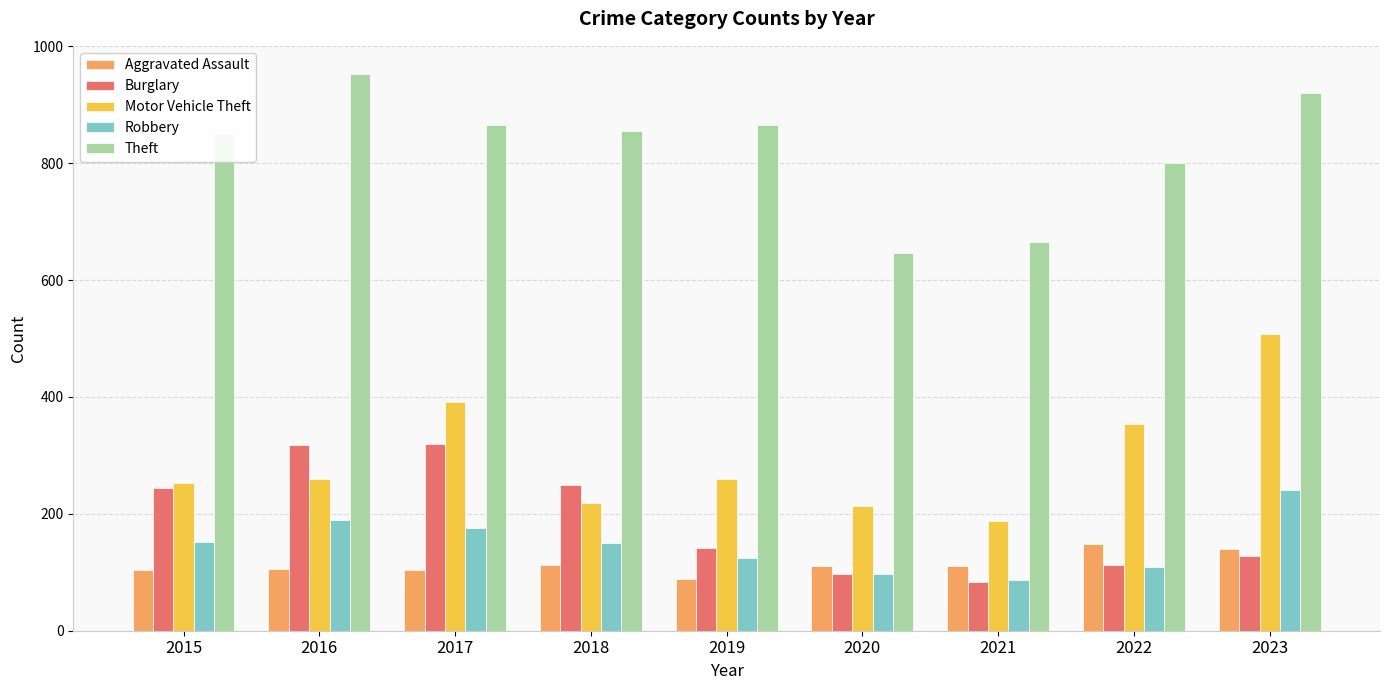

What are all the series names shown in the legend?

Aggravated Assault, Burglary, Motor Vehicle Theft, Robbery, Theft